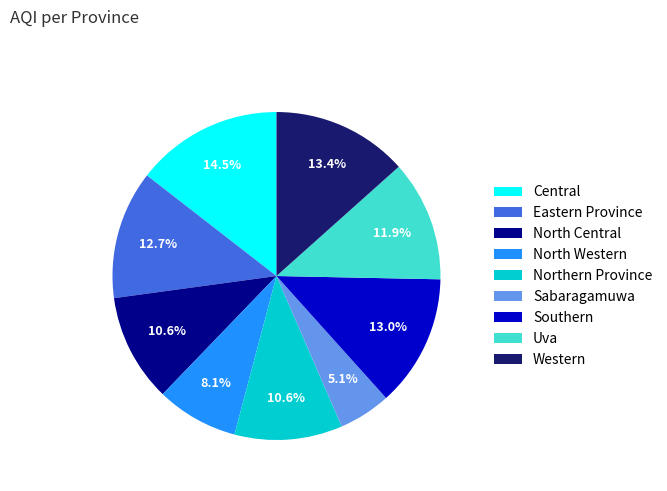

What is the smallest slice in the pie chart?

Sabaragamuwa